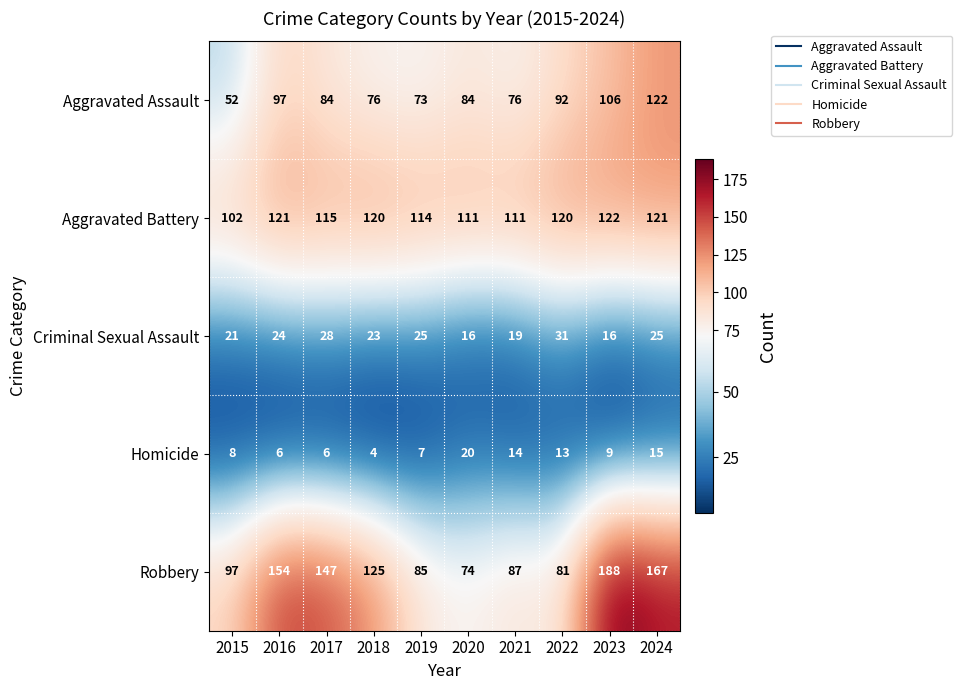

What is the total value across all series at 2017?

380